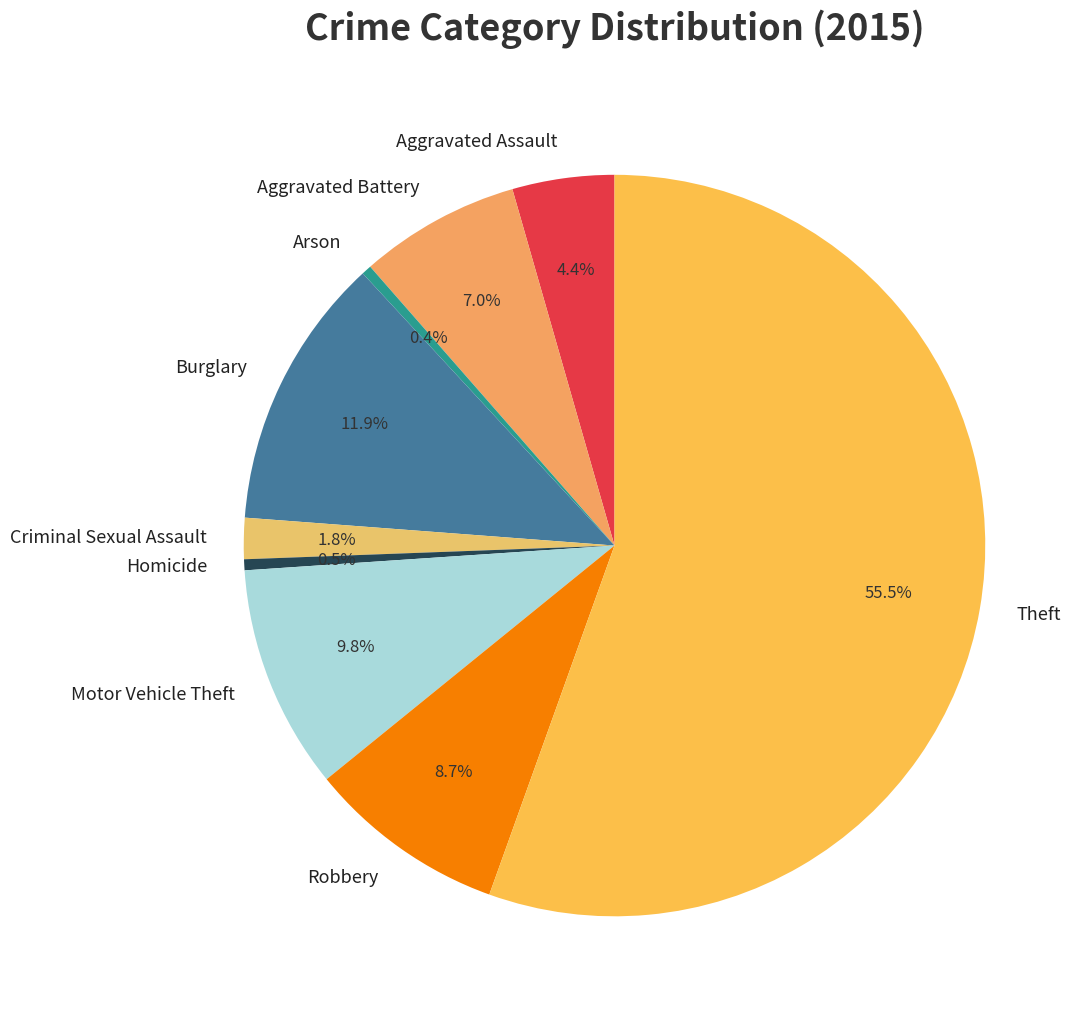

Is the sum of Arson and Criminal Sexual Assault greater than half?

No